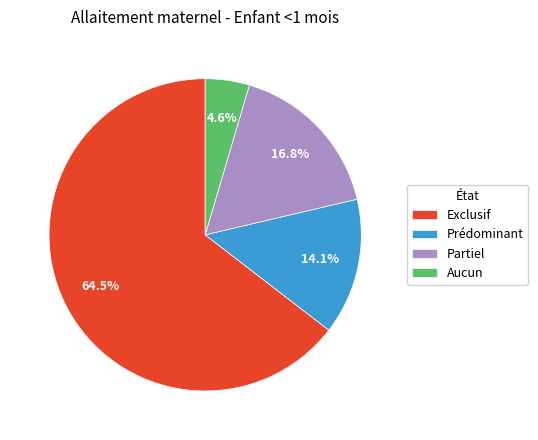

Is it true that Partiel is 25% of the pie?

False